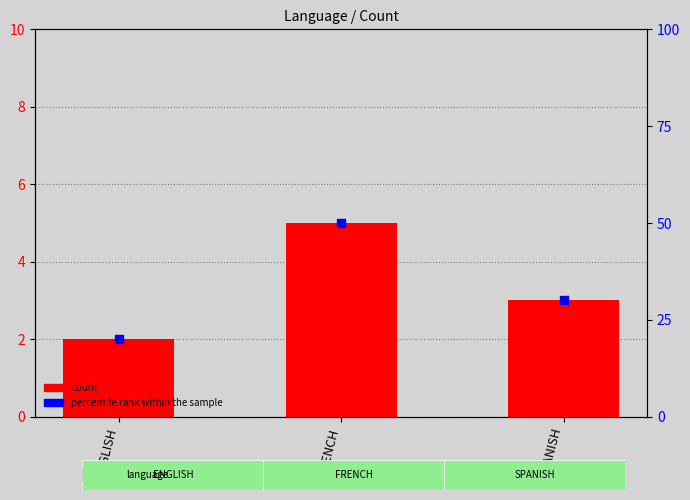

What is the ratio of the value at SPANISH to the value at ENGLISH?

1.5